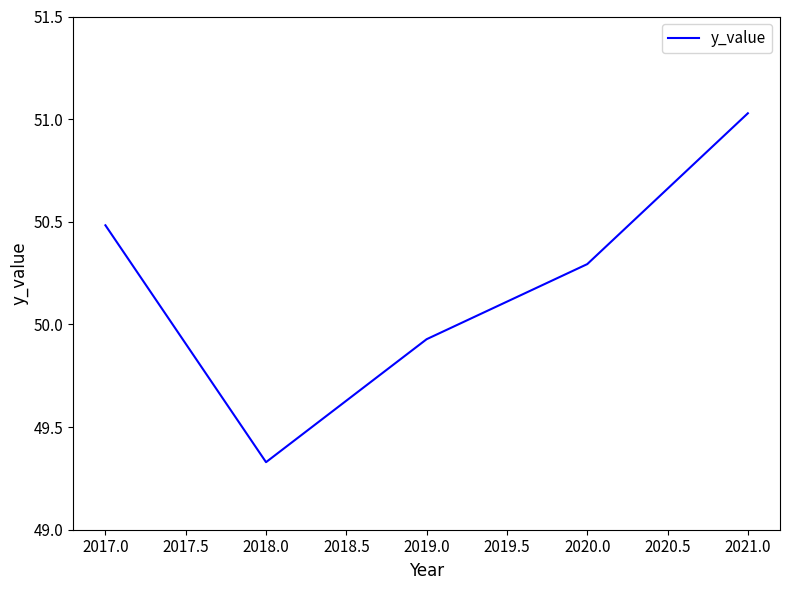

True or false: the data shows 65.6 at 2018.0.

False